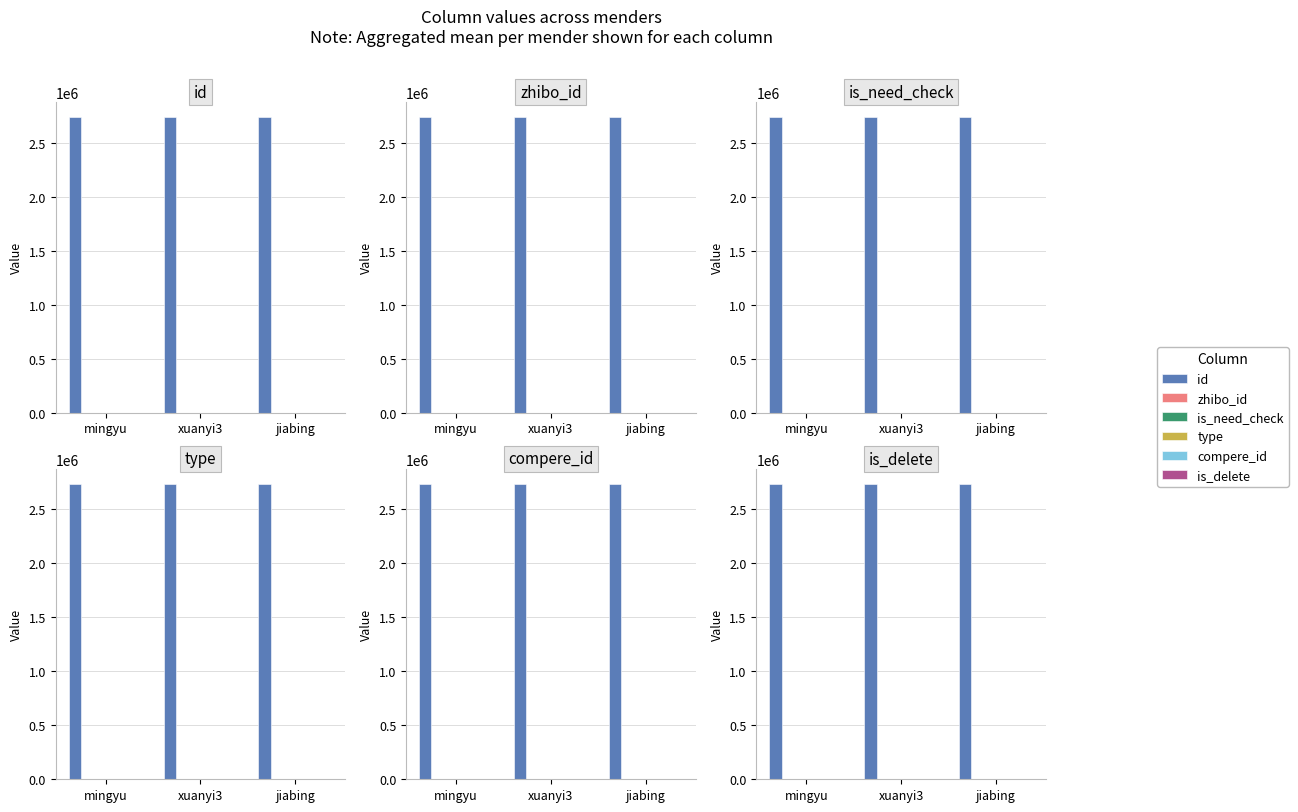

Which series changed the most between mingyu and jiabing?

id